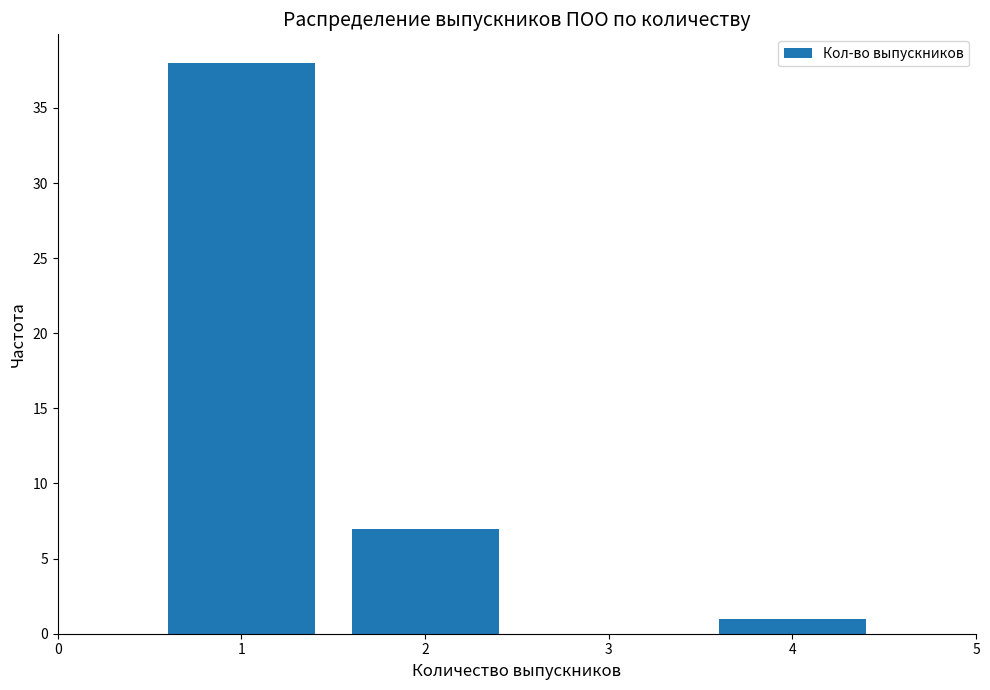

Reading left to right, list all the values displayed in this chart.

1=38	2=7	3=0	4=1